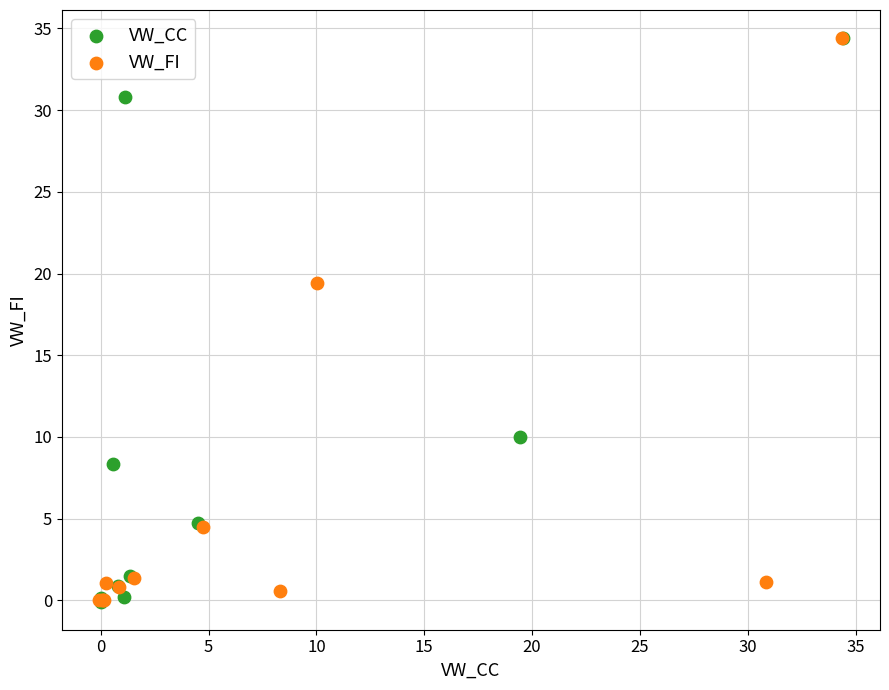

What are all the series names shown in the legend?

VW_CC, VW_FI